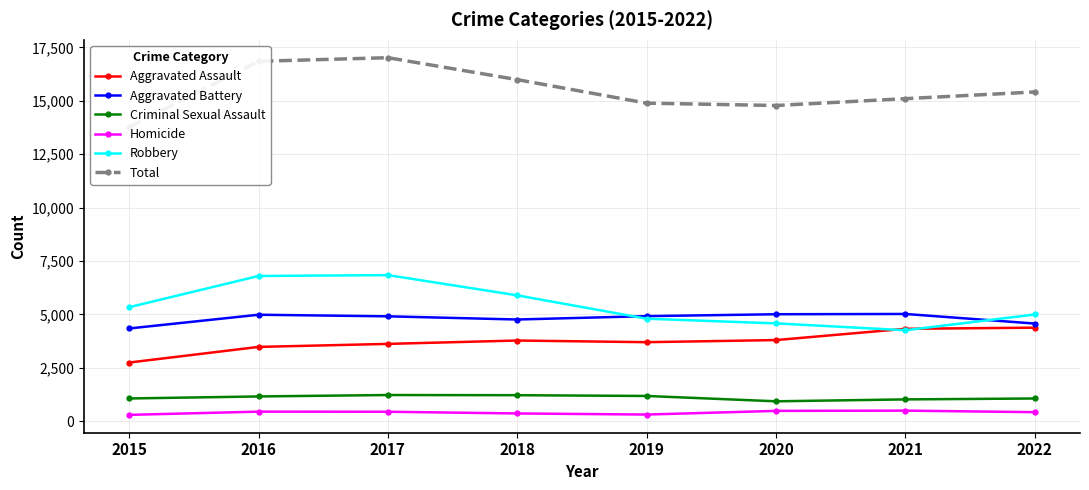

True or false: Total and Criminal Sexual Assault cross at least once.

False